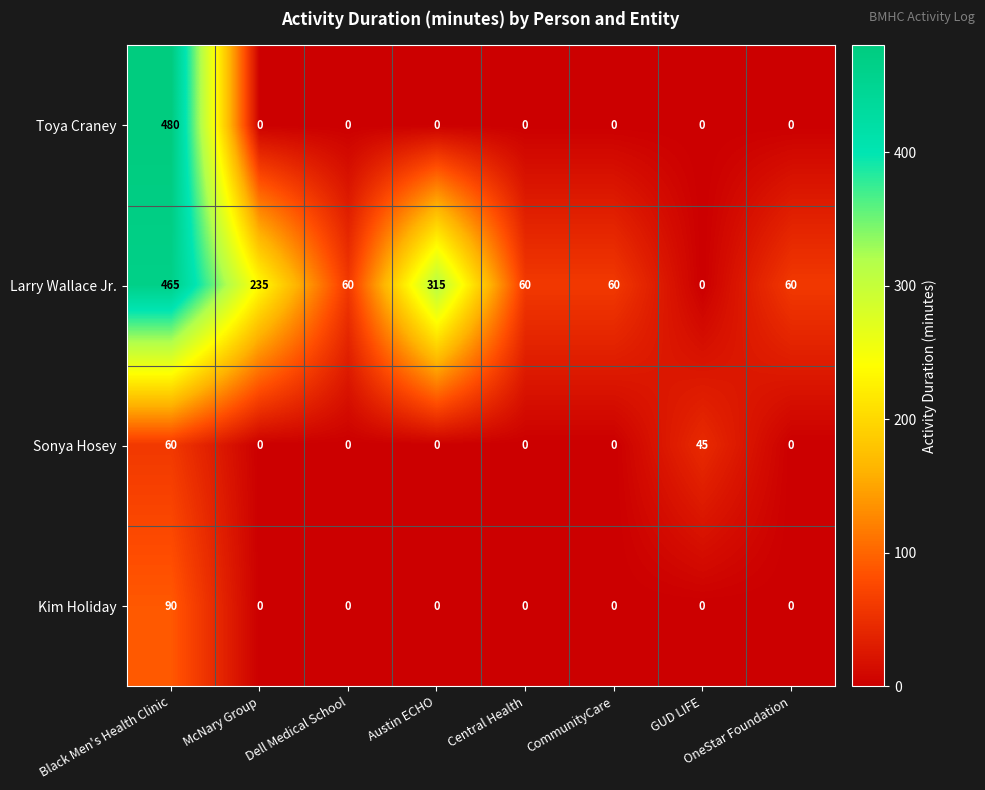

Which series has the widest spread of values?

Toya Craney